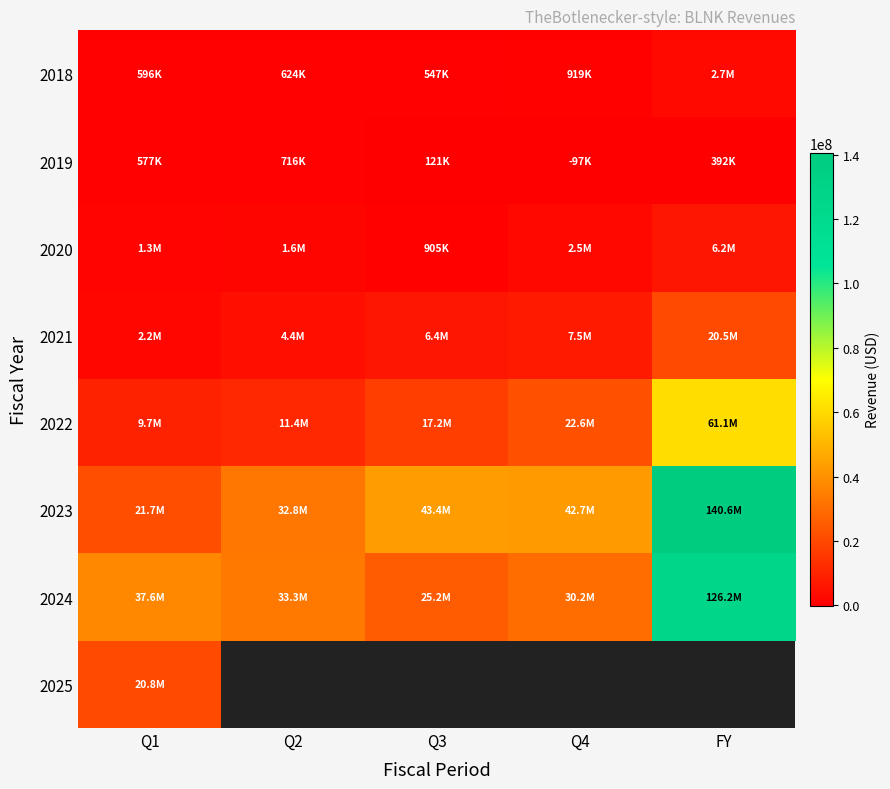

What is the minimum value shown in the chart?

-97338.0